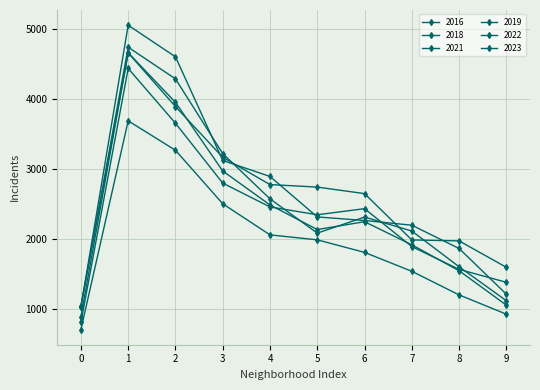

How many categories are shown in the chart?

10